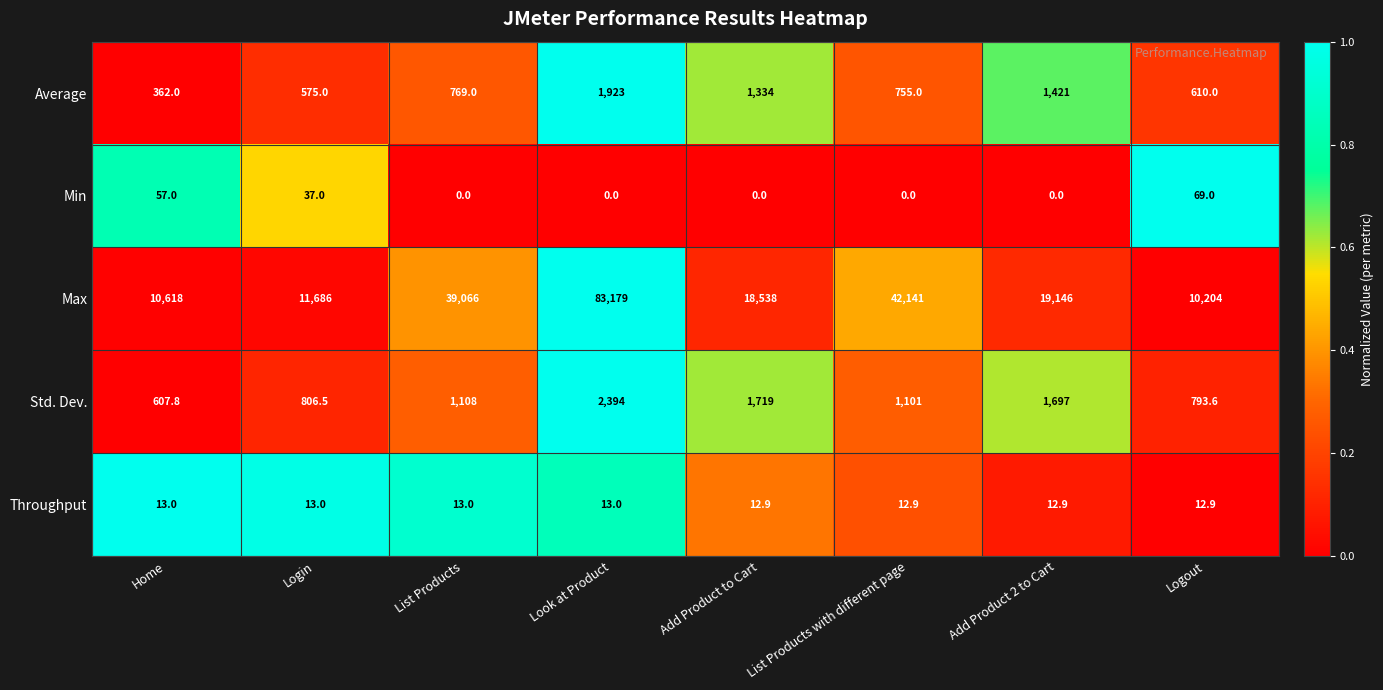

Which series has the largest total across all categories?

Max